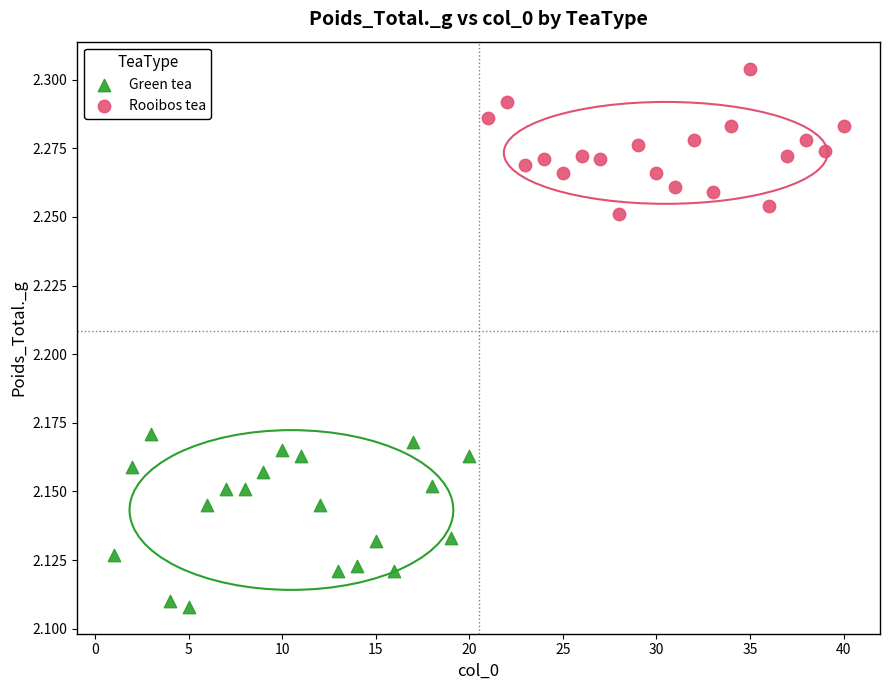

Which series contains the highest Y value?

Rooibos tea